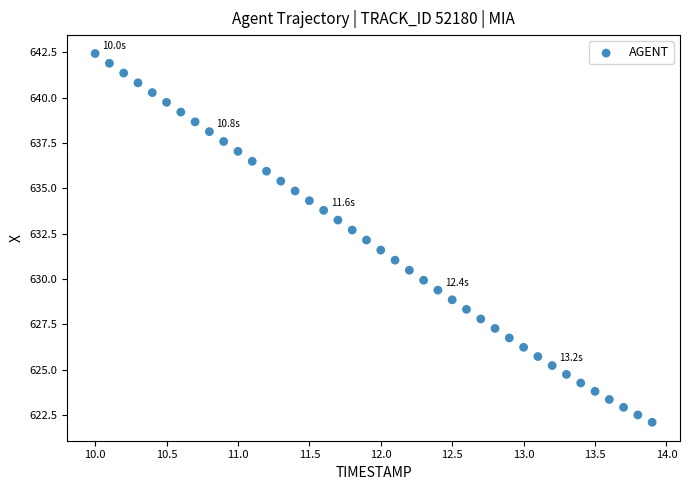

What is the range of Y values (max minus min)?

20.3